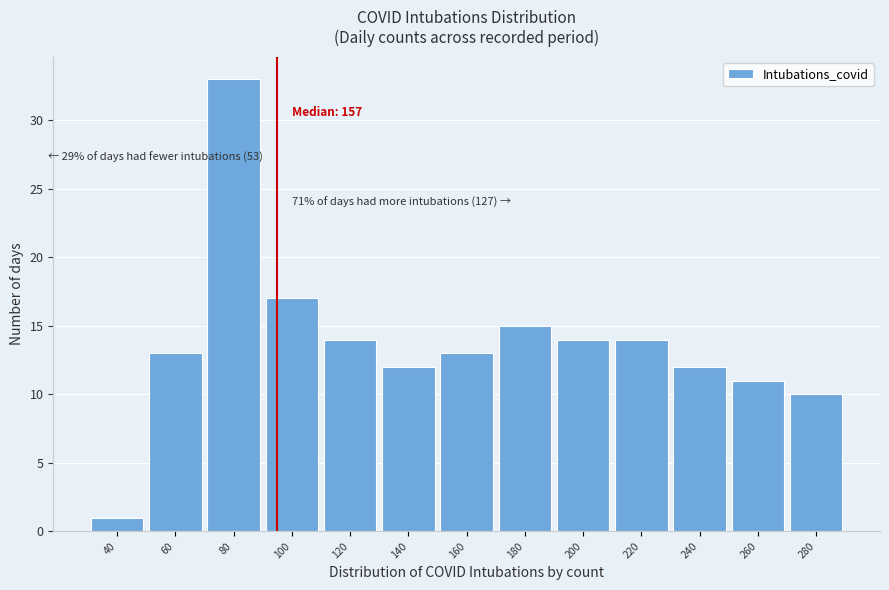

Reading right to left, list all the values displayed in this chart.

280=10	260=11	240=12	220=14	200=14	180=15	160=13	140=12	120=14	100=17	80=33	60=13	40=1